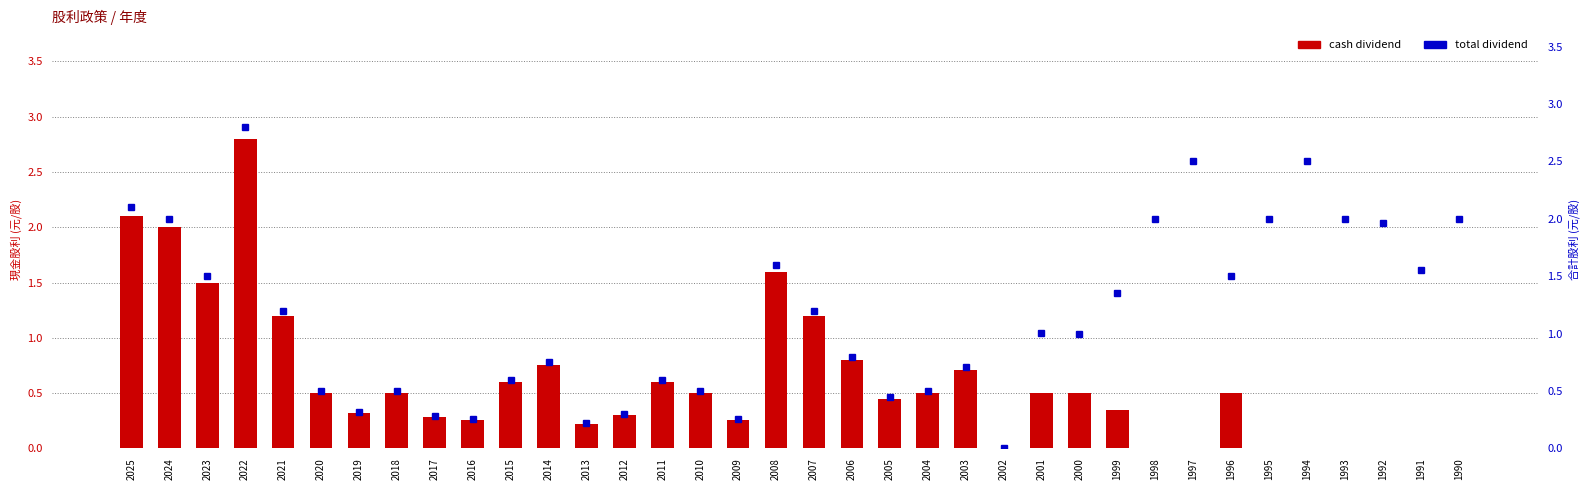

At 2007, list the series in order from largest to smallest.

cash dividend, total dividend